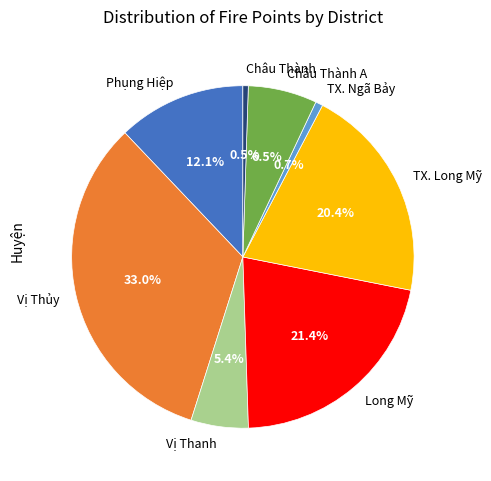

To the nearest percent, what is the average slice percentage?

12%